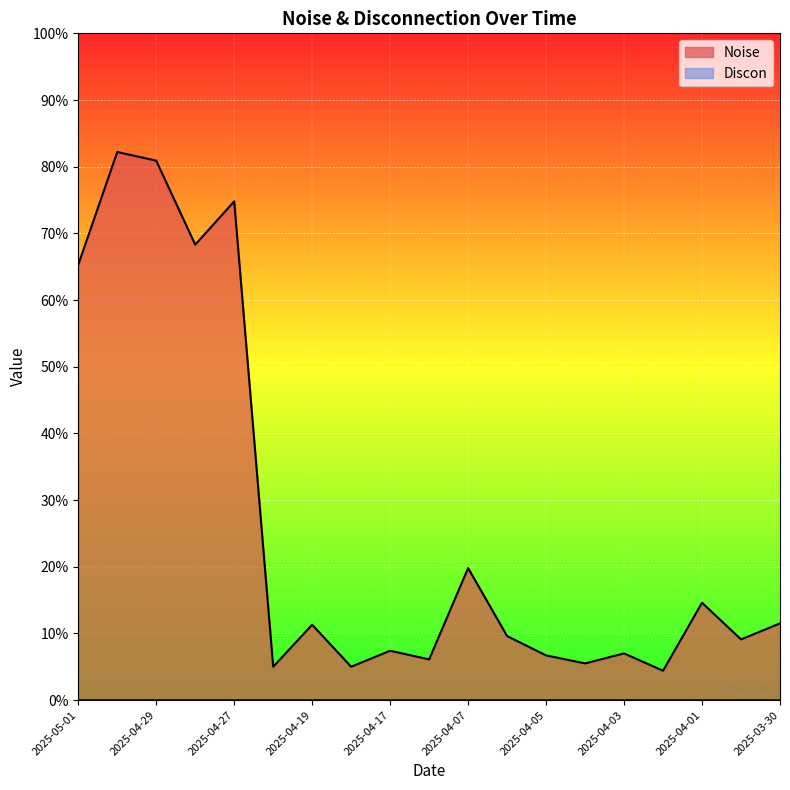

True or false: the data has more than 1 interior local peaks.

True